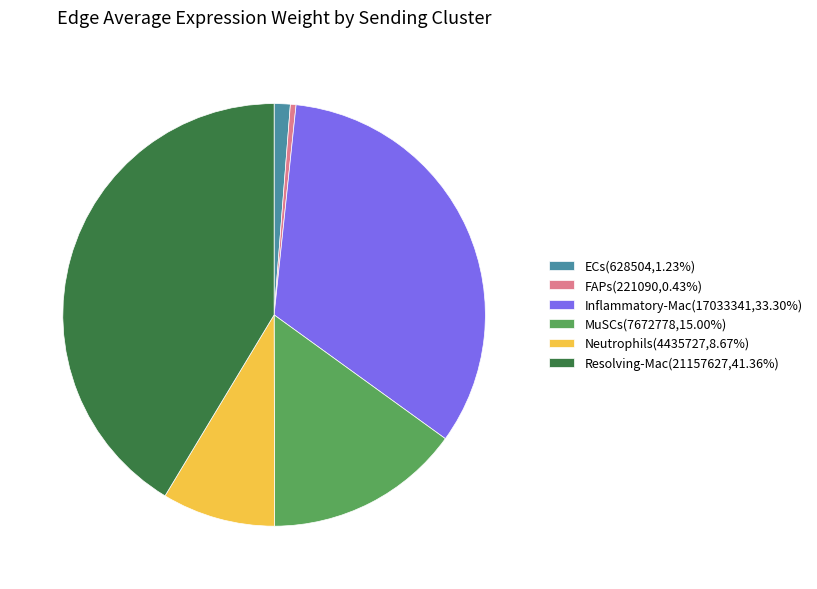

Does FAPs account for over 50% of the chart?

No